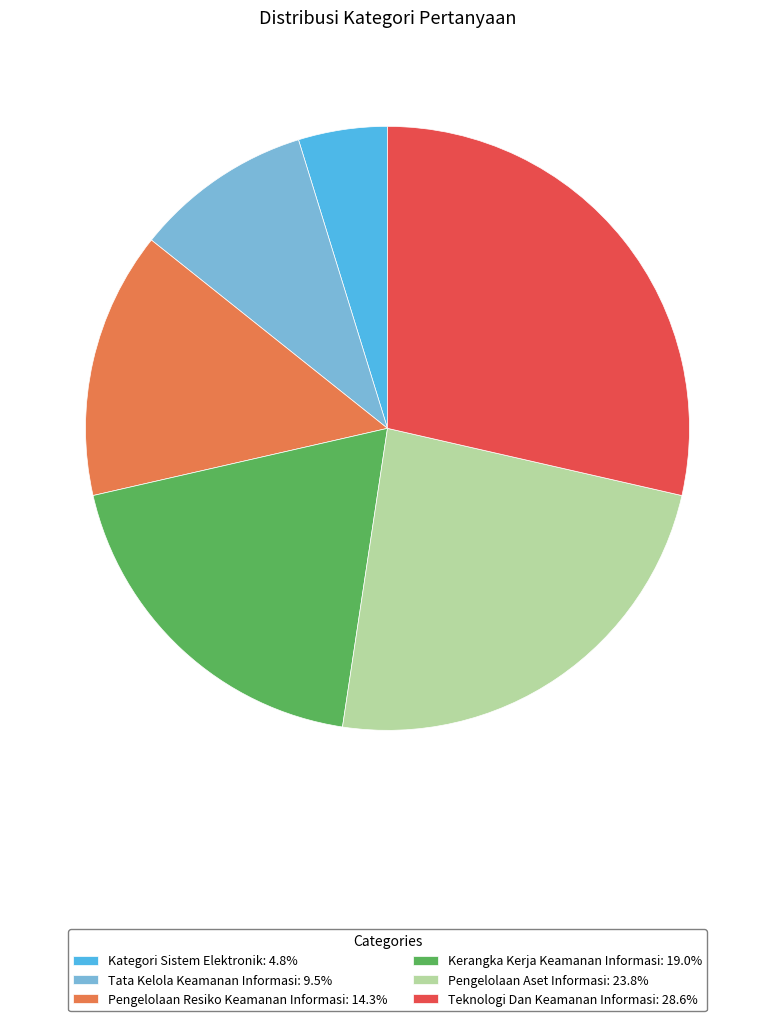

What is the smallest slice in the pie chart?

Kategori Sistem Elektronik